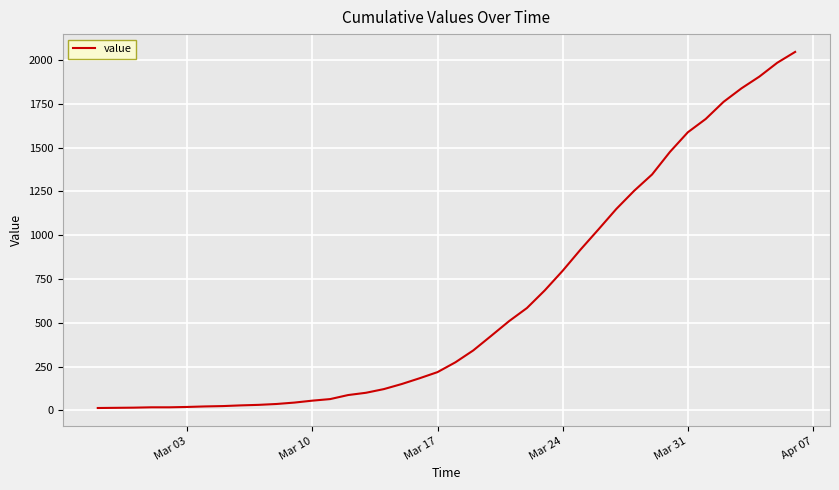

What is the greatest value displayed?

2047